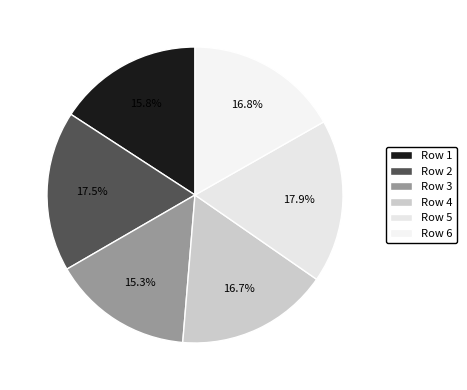

Does any single category account for the majority?

No